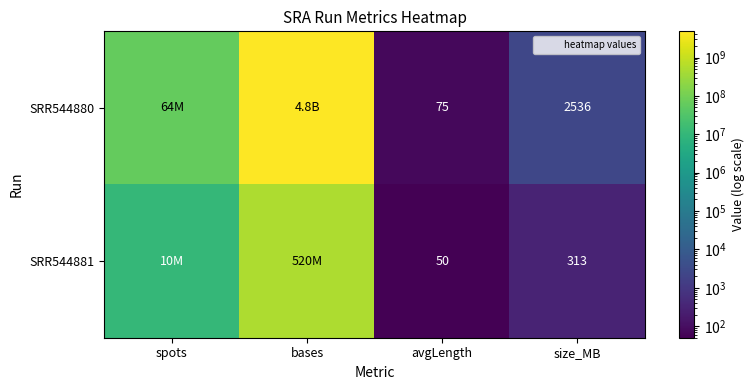

The value of SRR544881 at size_MB is 507. True or false?

False